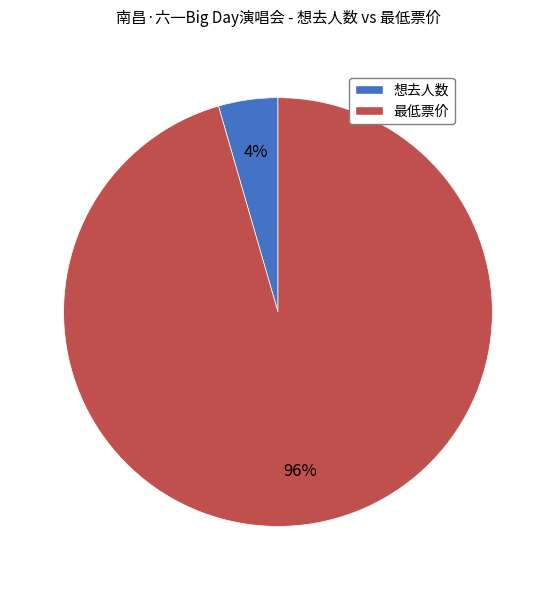

True or false: 想去人数 accounts for 4% of the total.

True